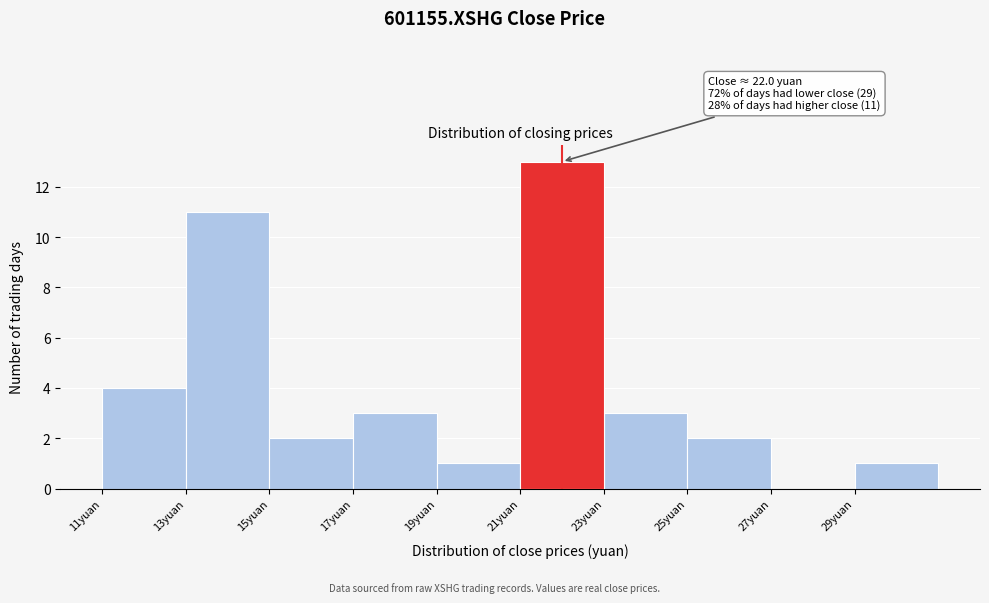

Which range on the x-axis has the tallest bar?

21 to 23